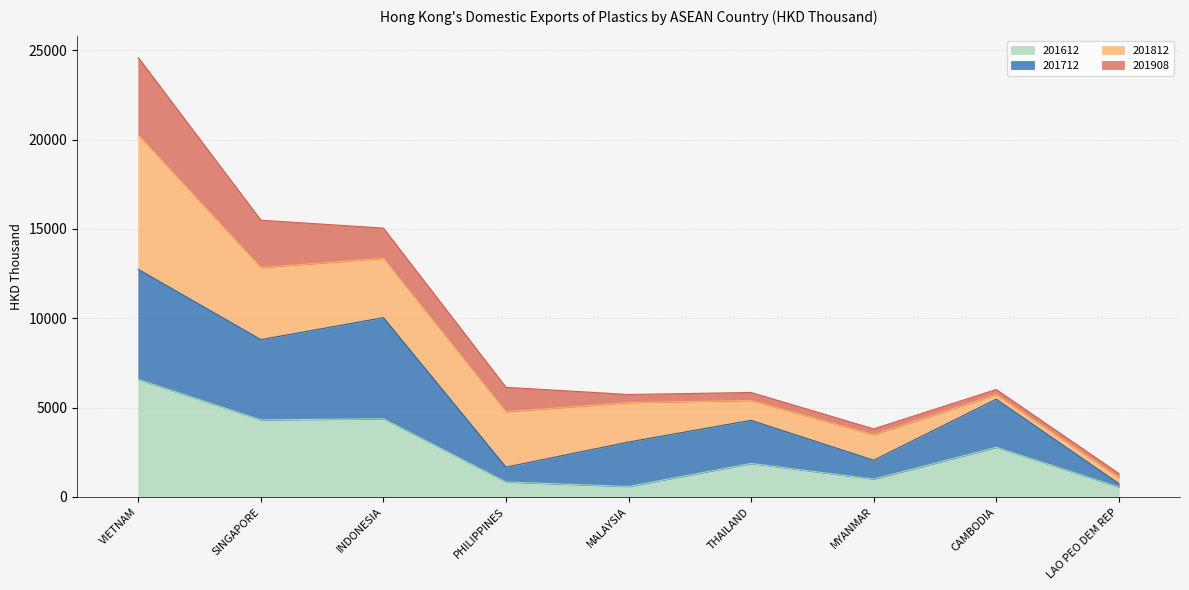

What are all the series names shown in the legend?

201612, 201712, 201812, 201908